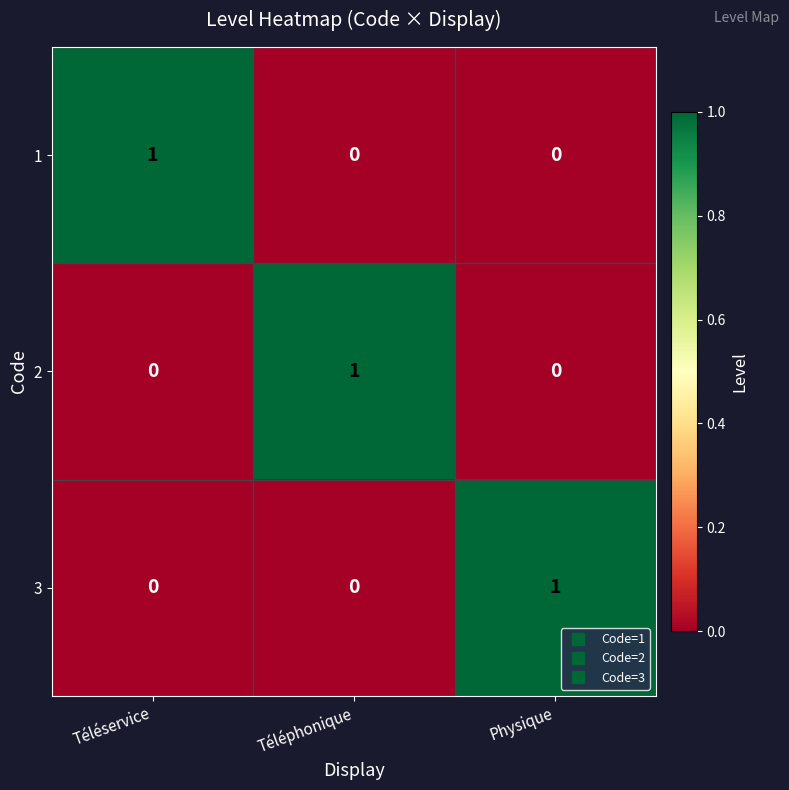

True or false: 3 has a value of 0 at Téléphonique.

True